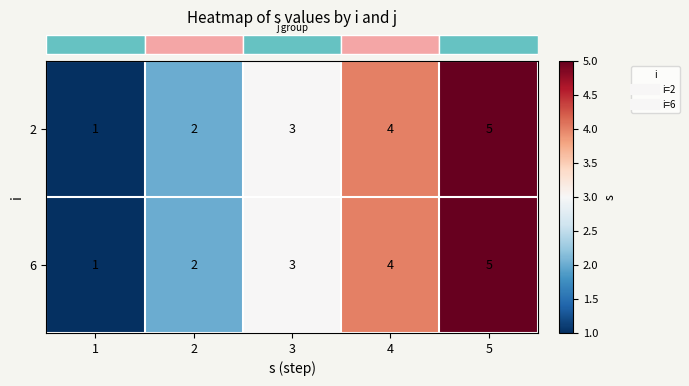

The value of 6 at 2 is 2. True or false?

True